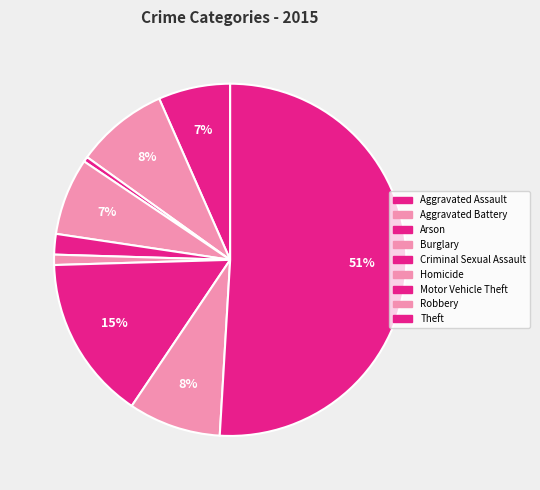

Which slice is the largest?

Theft